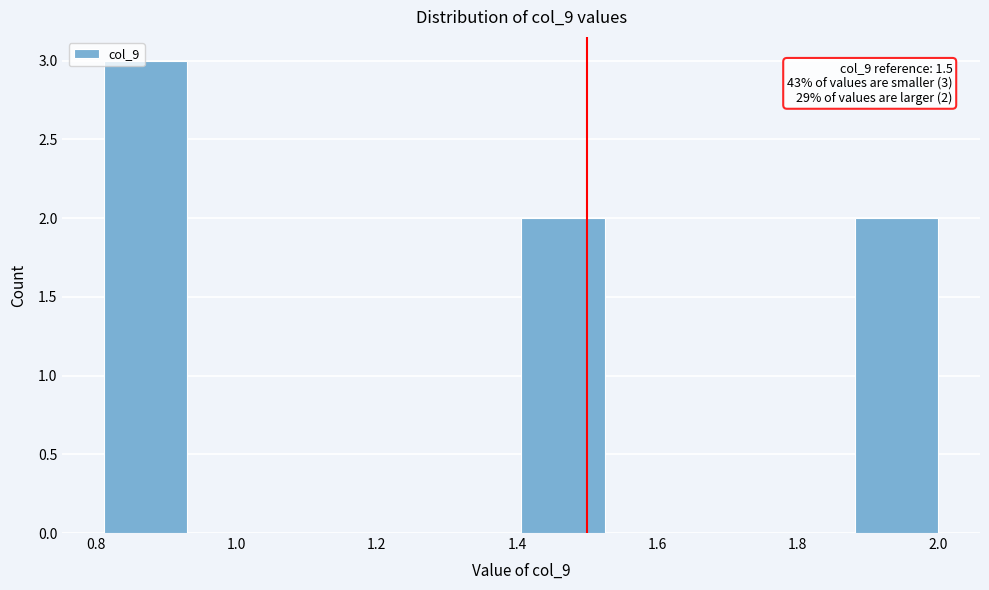

Which range on the x-axis has the tallest bar?

0.82 to 0.94